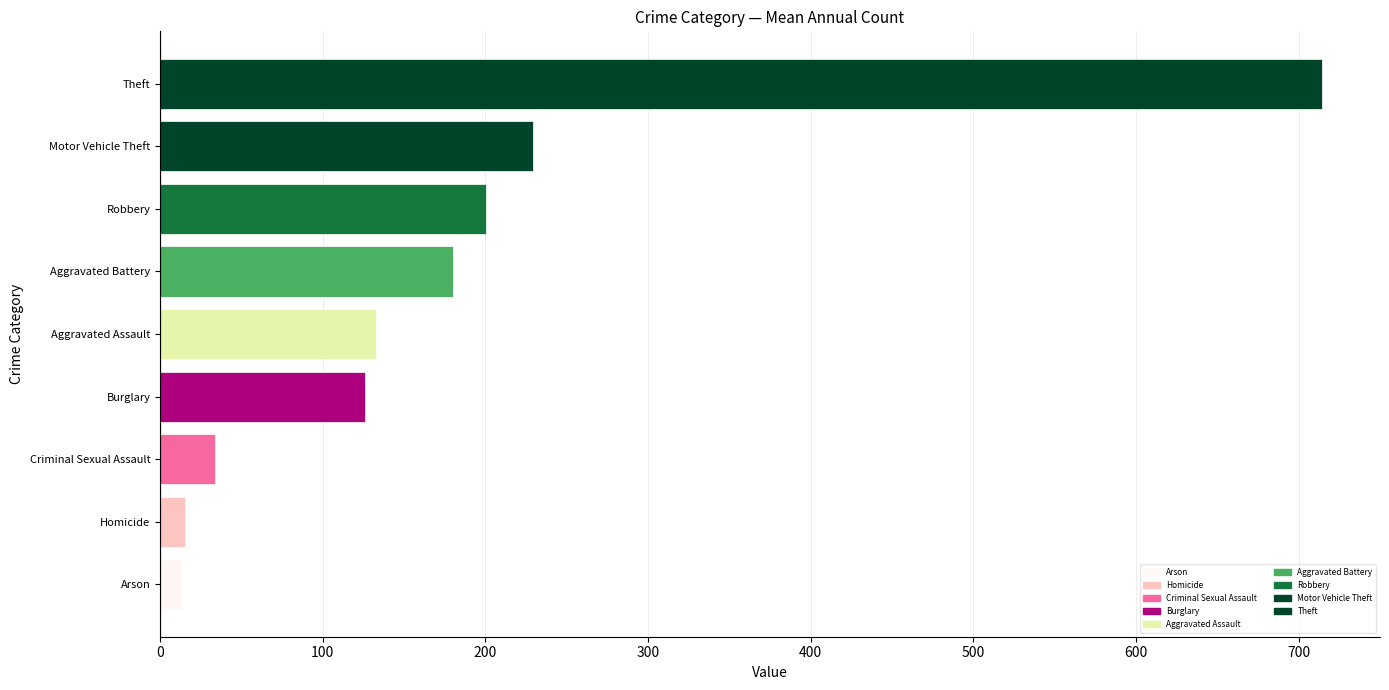

What is the sum of all values?

1645.1